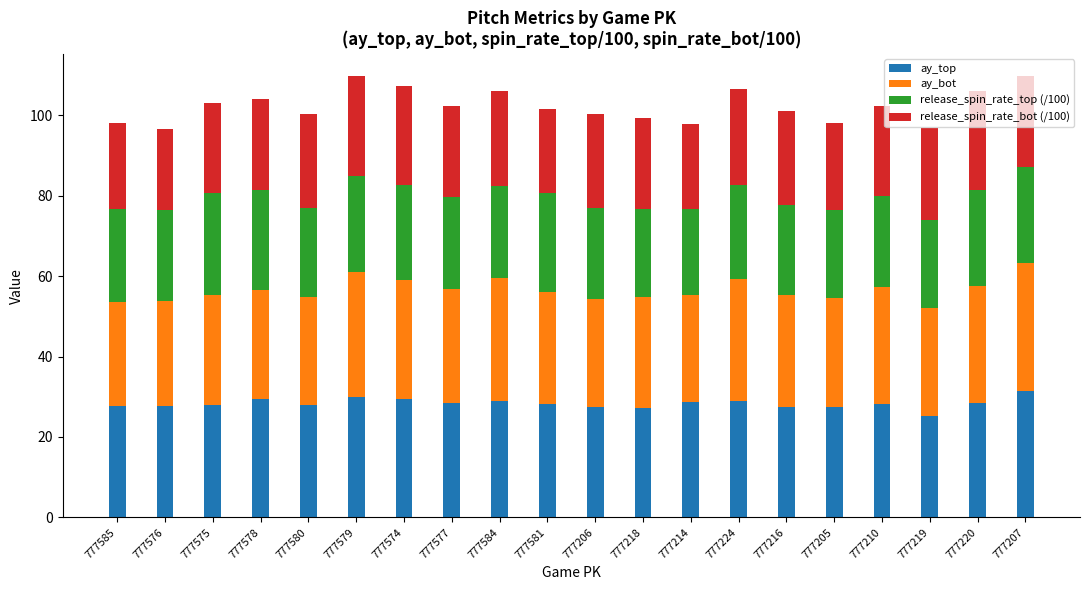

What is the total value across all series at 777216?

101.1